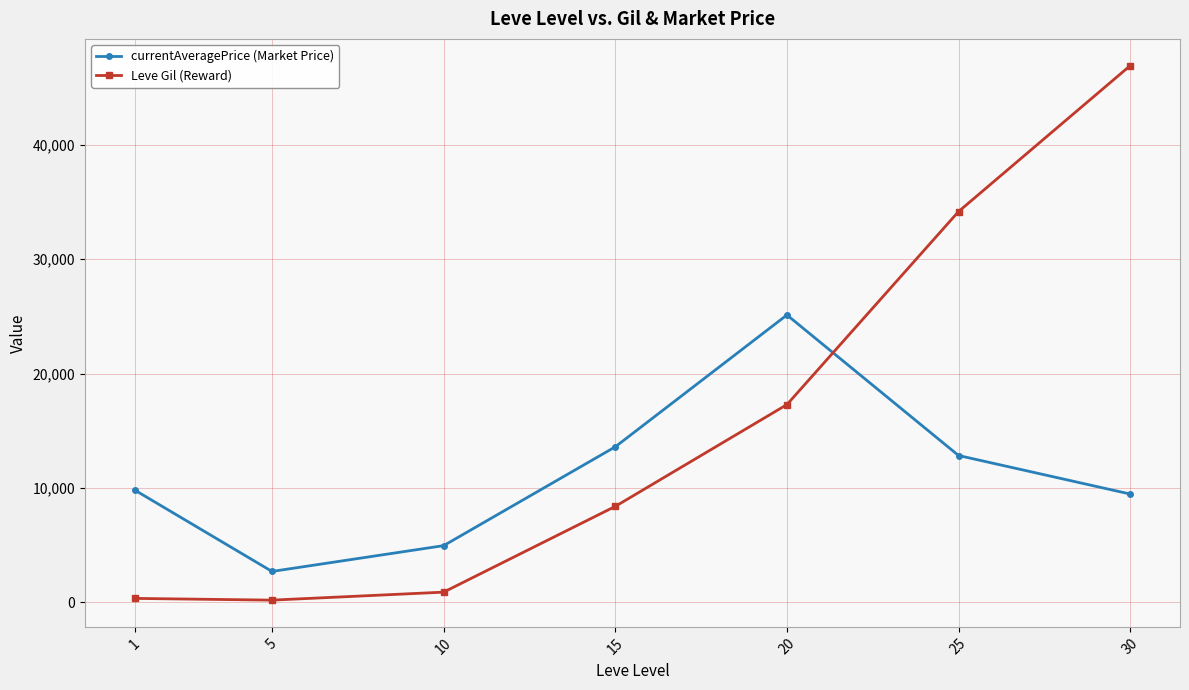

In currentAveragePrice (Market Price), how many points are lower than both neighbors (excluding endpoints)?

1